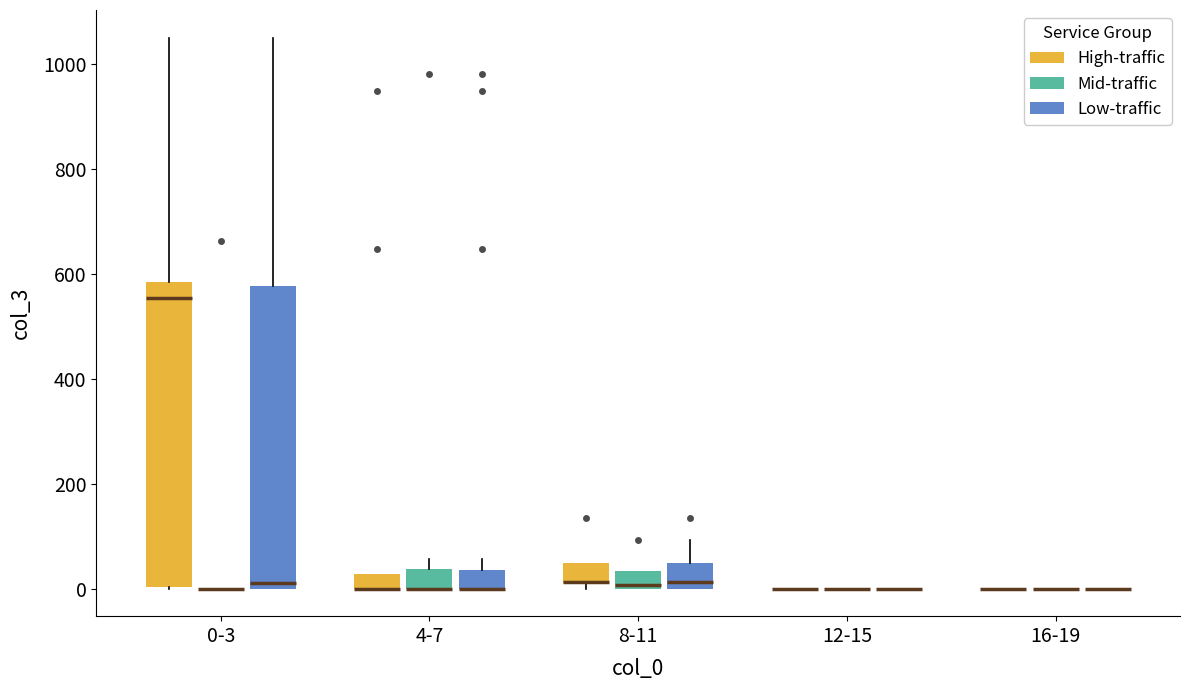

Where is the upper edge of the box for 4-7 (High-traffic) on the y-axis? The values are not printed on the chart, so give them approximately, as read against the axis.

20